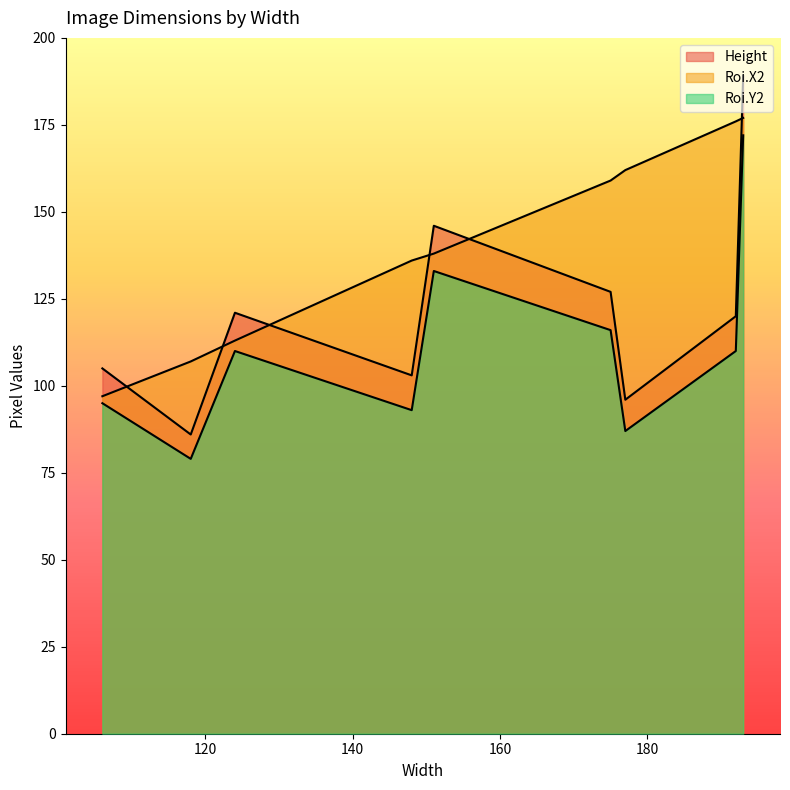

What is the difference between the second highest and second lowest values in the Height series?

50